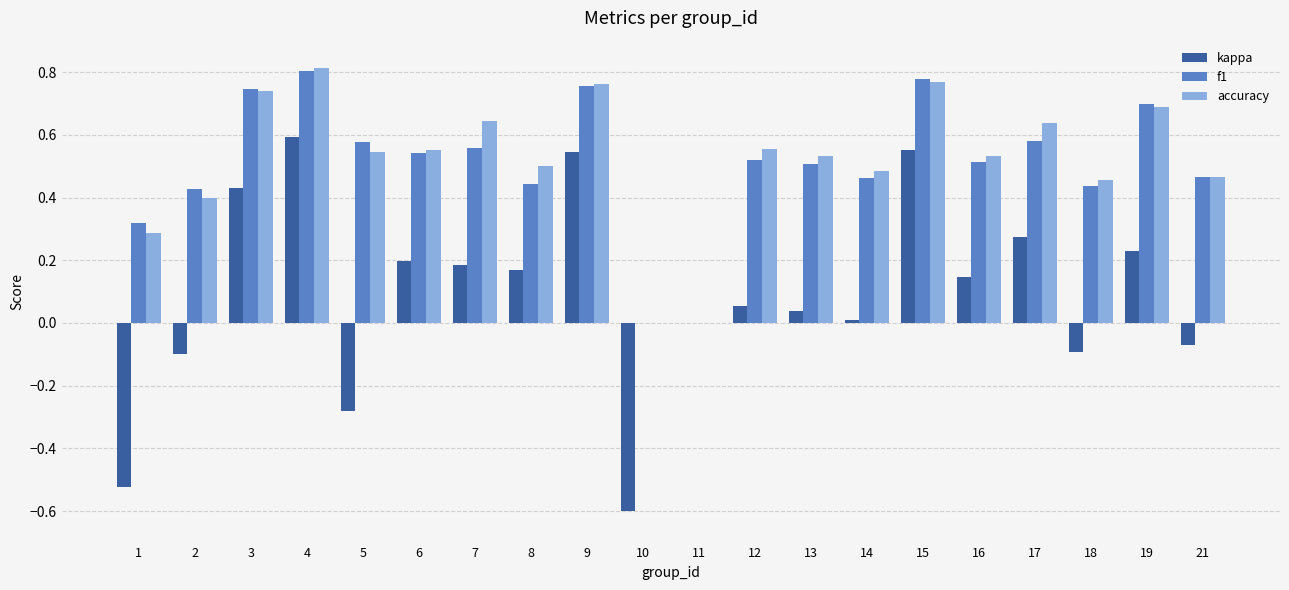

What is the total value across all series at 12?

1.1